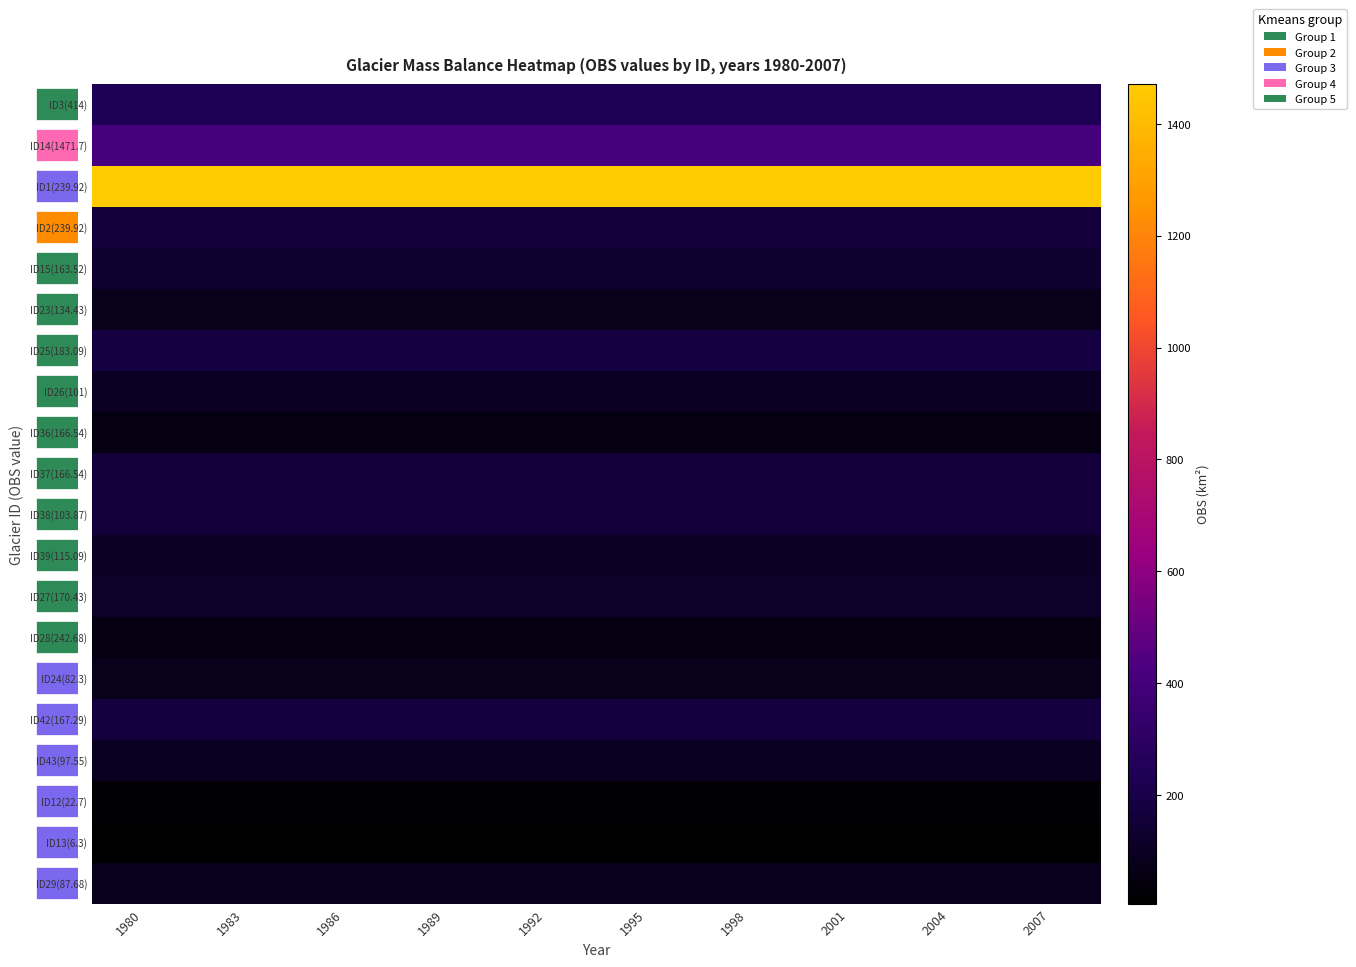

The value of ID42(167.29) at 1998 is 167.3. True or false?

True